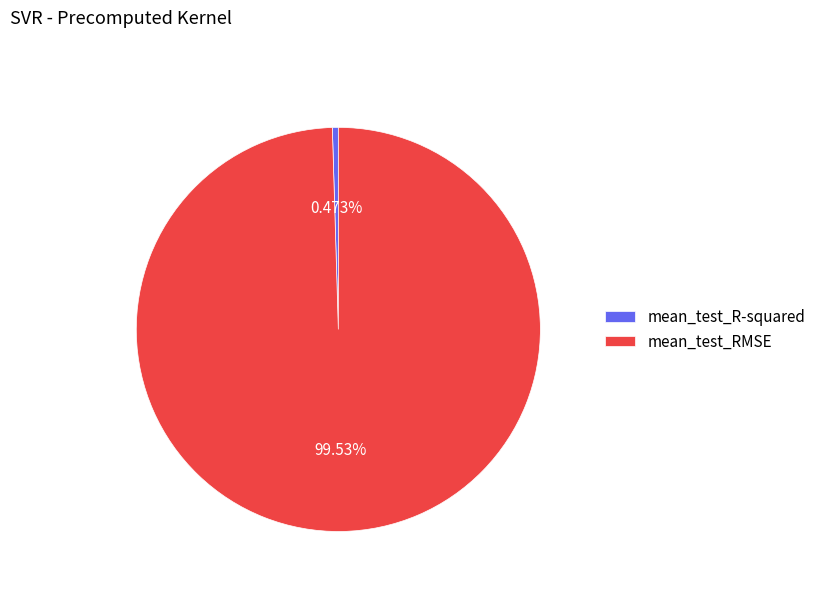

What is the largest slice in the pie chart?

mean_test_RMSE